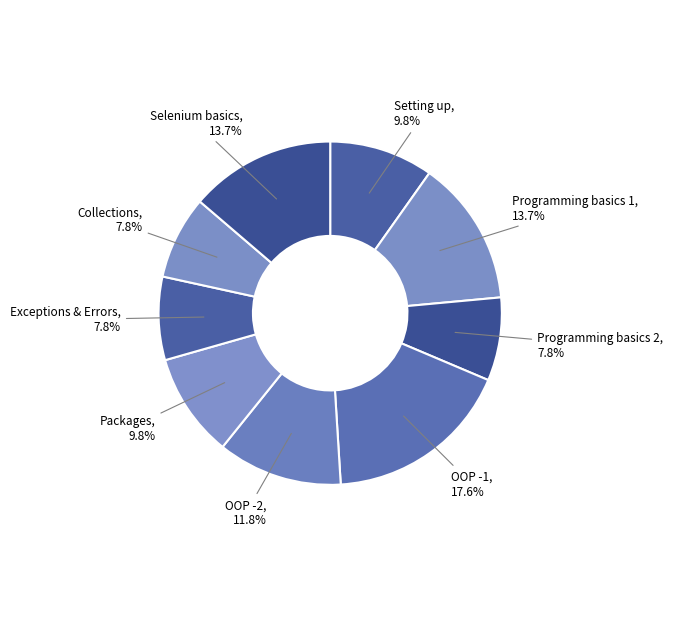

How many segments does this pie chart have?

9